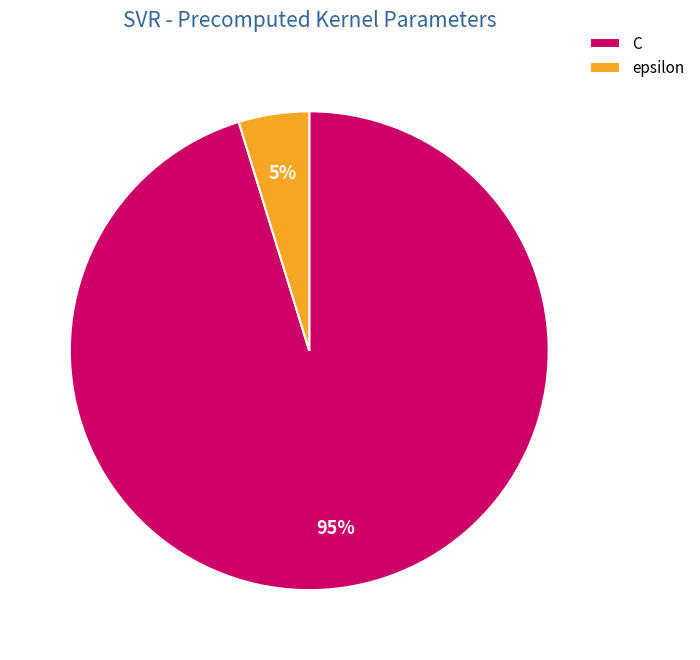

Approximately how many times larger is the value at epsilon compared to C?

0.1